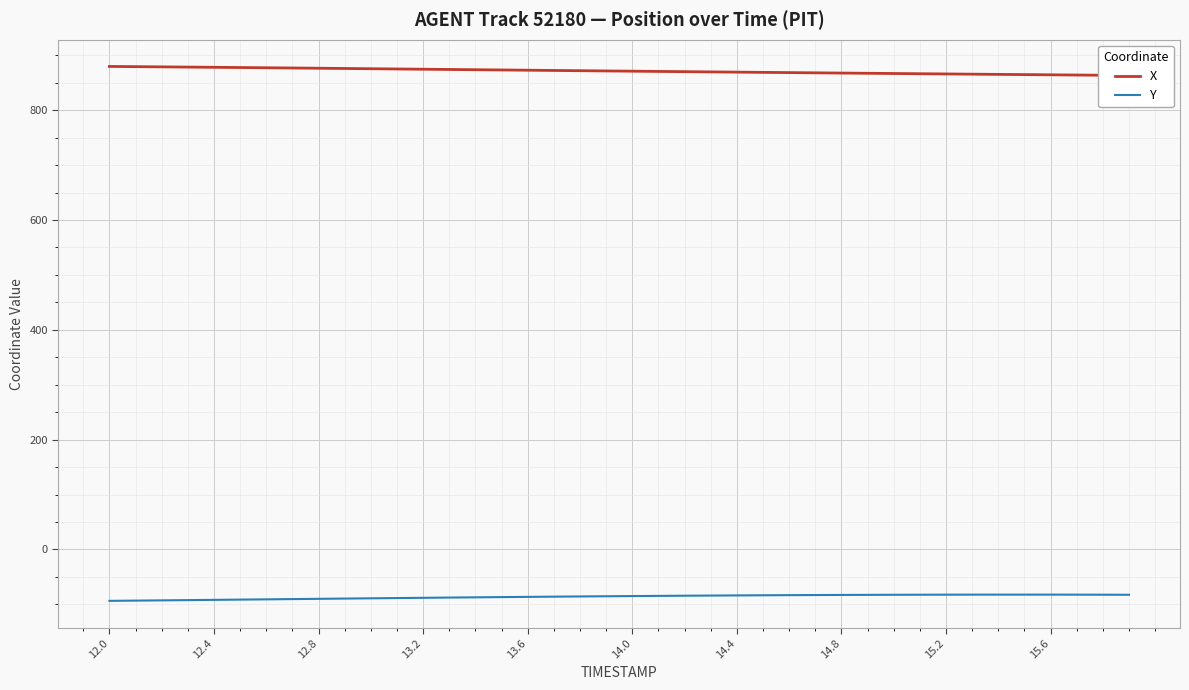

What is the maximum value for Y?

-82.4